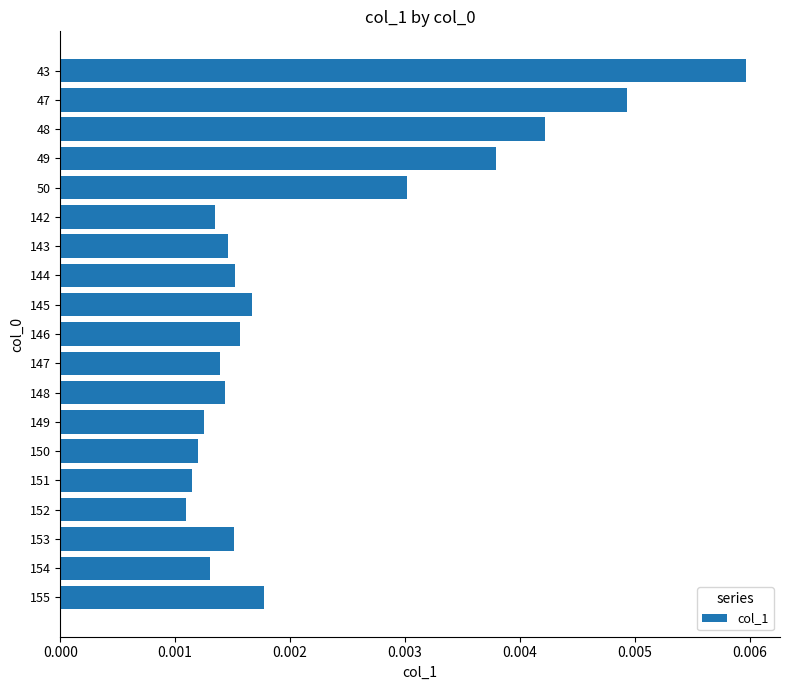

Which label corresponds to the largest value in the chart?

43